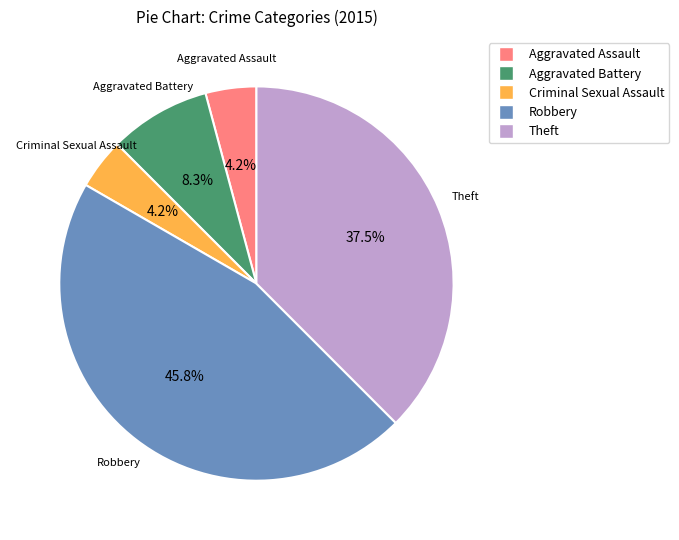

Does any single category account for the majority?

No